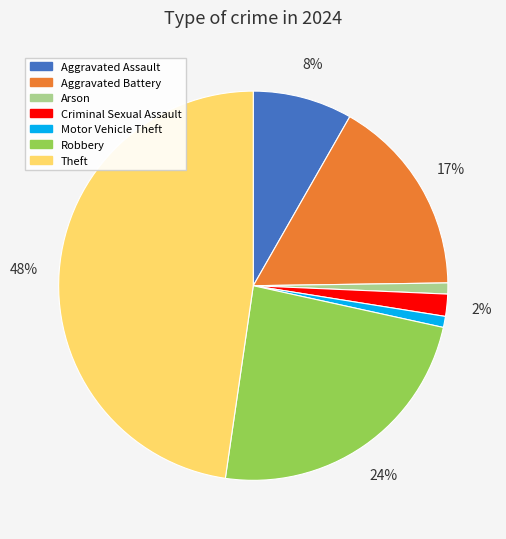

Is there any slice that represents more than half of the pie?

No